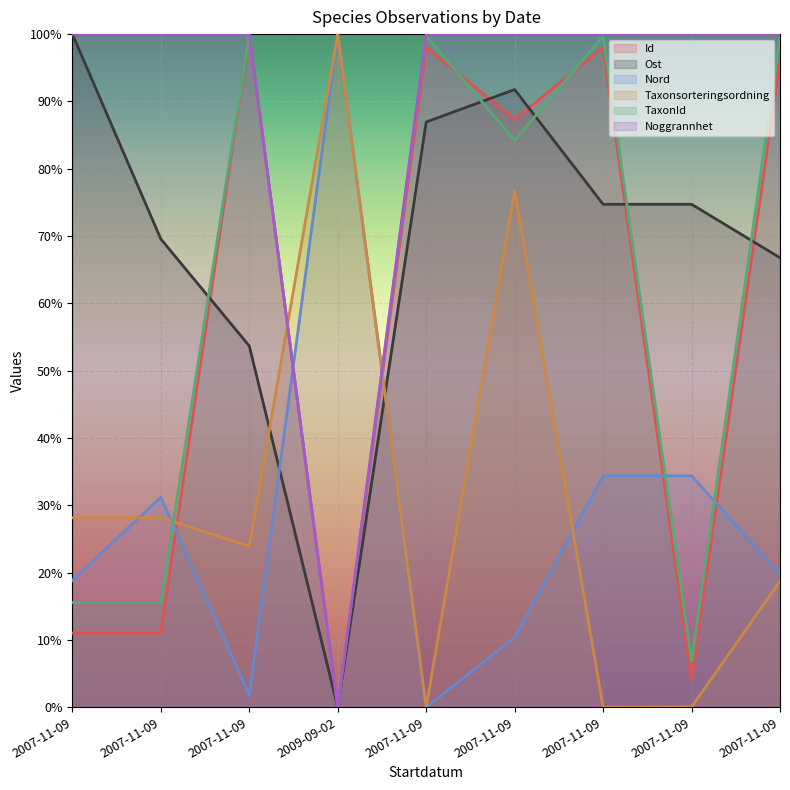

How many times do Ost and Taxonsorteringsordning cross each other?

2